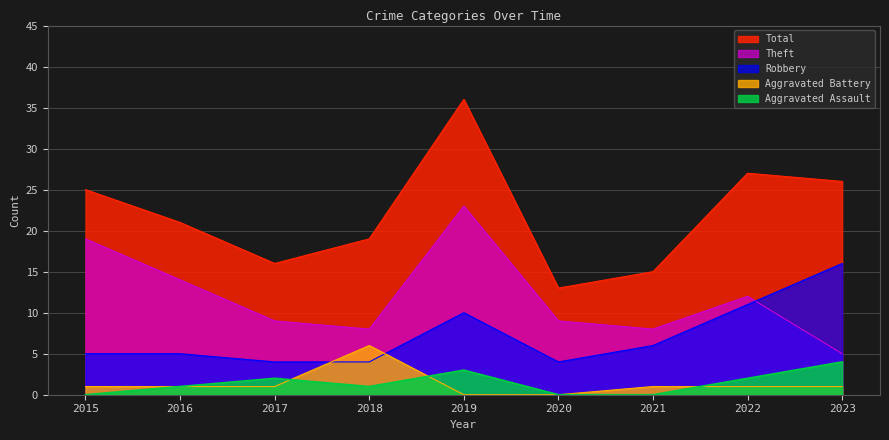

At which label does Theft first exceed 9?

2015